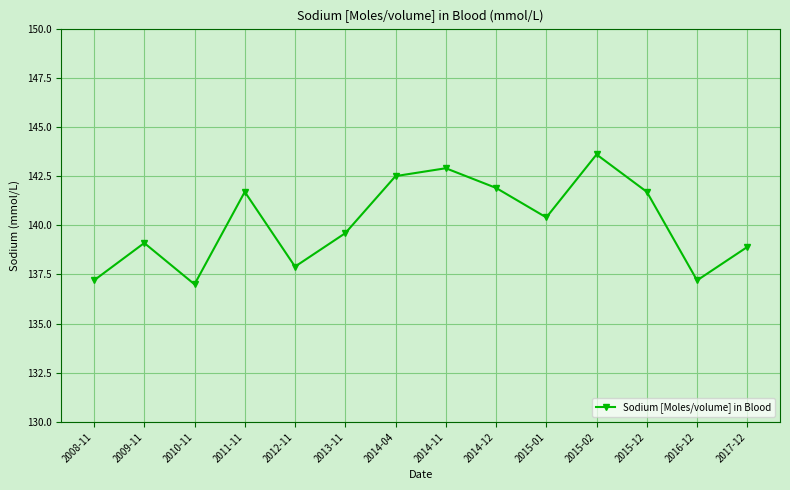

How many values are below 140?

7